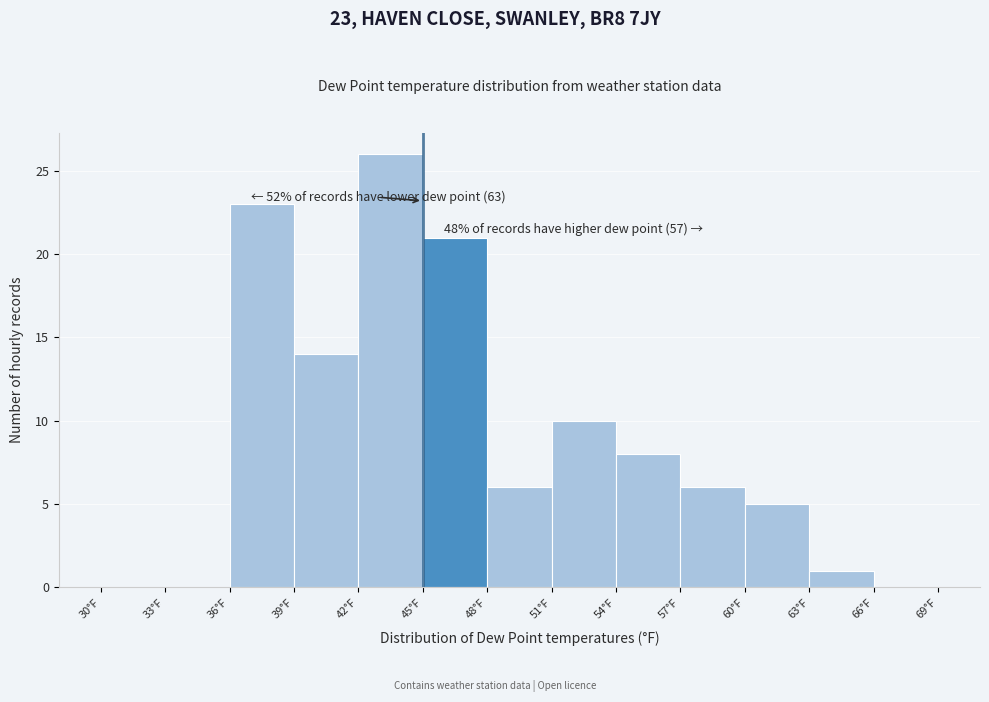

Which range on the x-axis has the tallest bar?

42 to 45